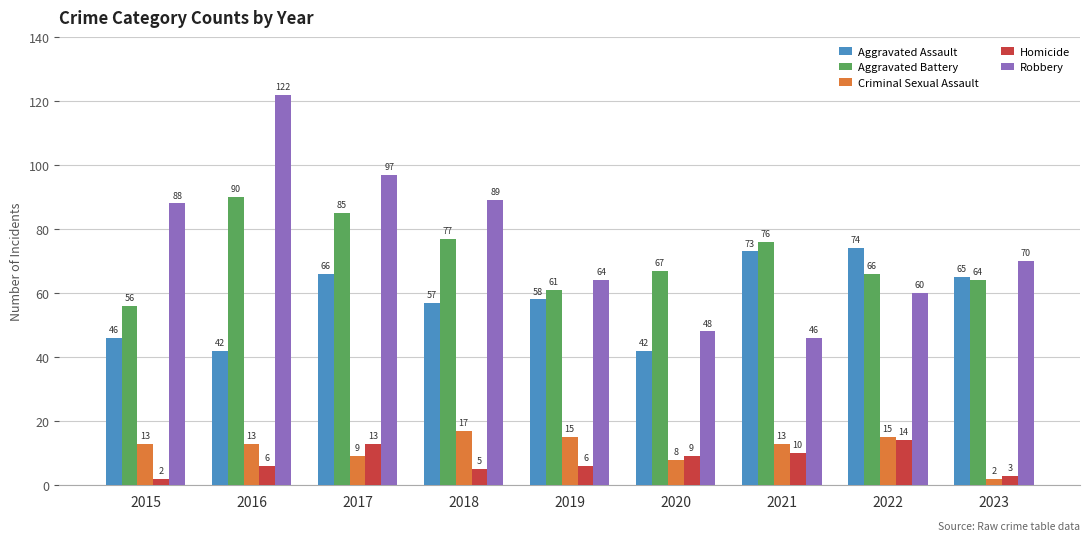

Reading left to right, transcribe all the data shown in this chart.

Aggravated Assault: 2015=46	2016=42	2017=66	2018=57	2019=58	2020=42	2021=73	2022=74	2023=65
Aggravated Battery: 2015=56	2016=90	2017=85	2018=77	2019=61	2020=67	2021=76	2022=66	2023=64
Criminal Sexual Assault: 2015=13	2016=13	2017=9	2018=17	2019=15	2020=8	2021=13	2022=15	2023=2
Homicide: 2015=2	2016=6	2017=13	2018=5	2019=6	2020=9	2021=10	2022=14	2023=3
Robbery: 2015=88	2016=122	2017=97	2018=89	2019=64	2020=48	2021=46	2022=60	2023=70